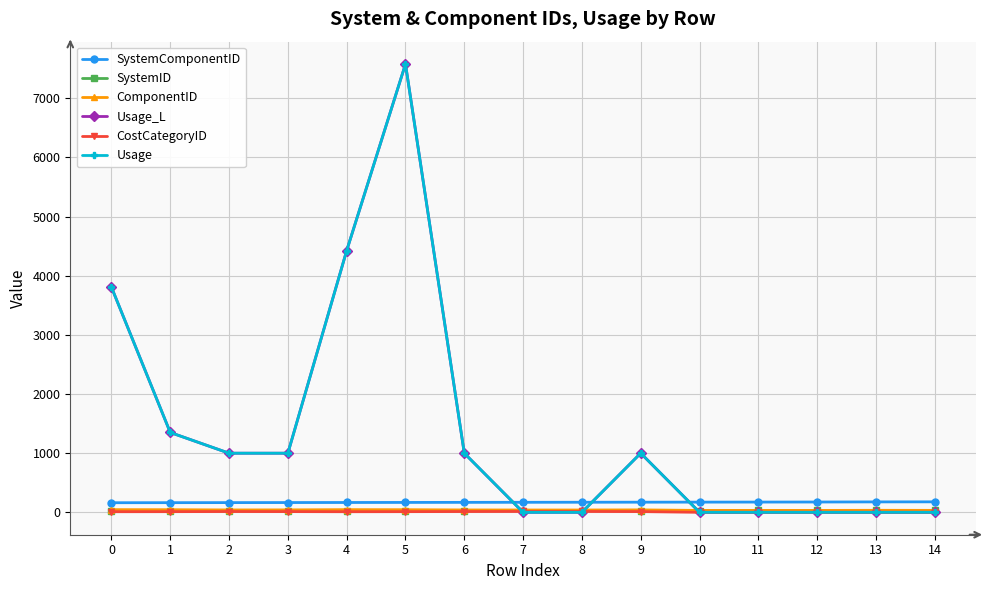

The value of SystemComponentID at 1 is 164.0. True or false?

True